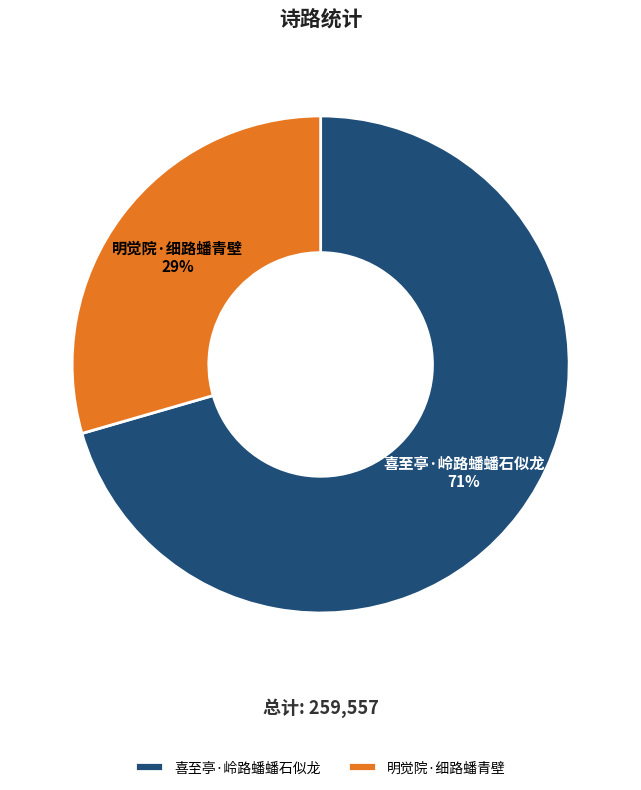

Rank the categories by value from lowest to highest.

明觉院·细路蟠青壁, 喜至亭·岭路蟠蟠石似龙